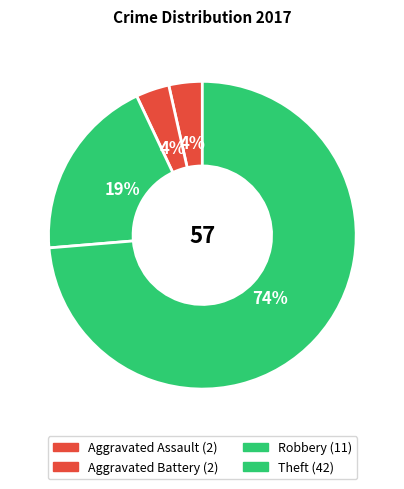

How many slices are in this pie chart?

4